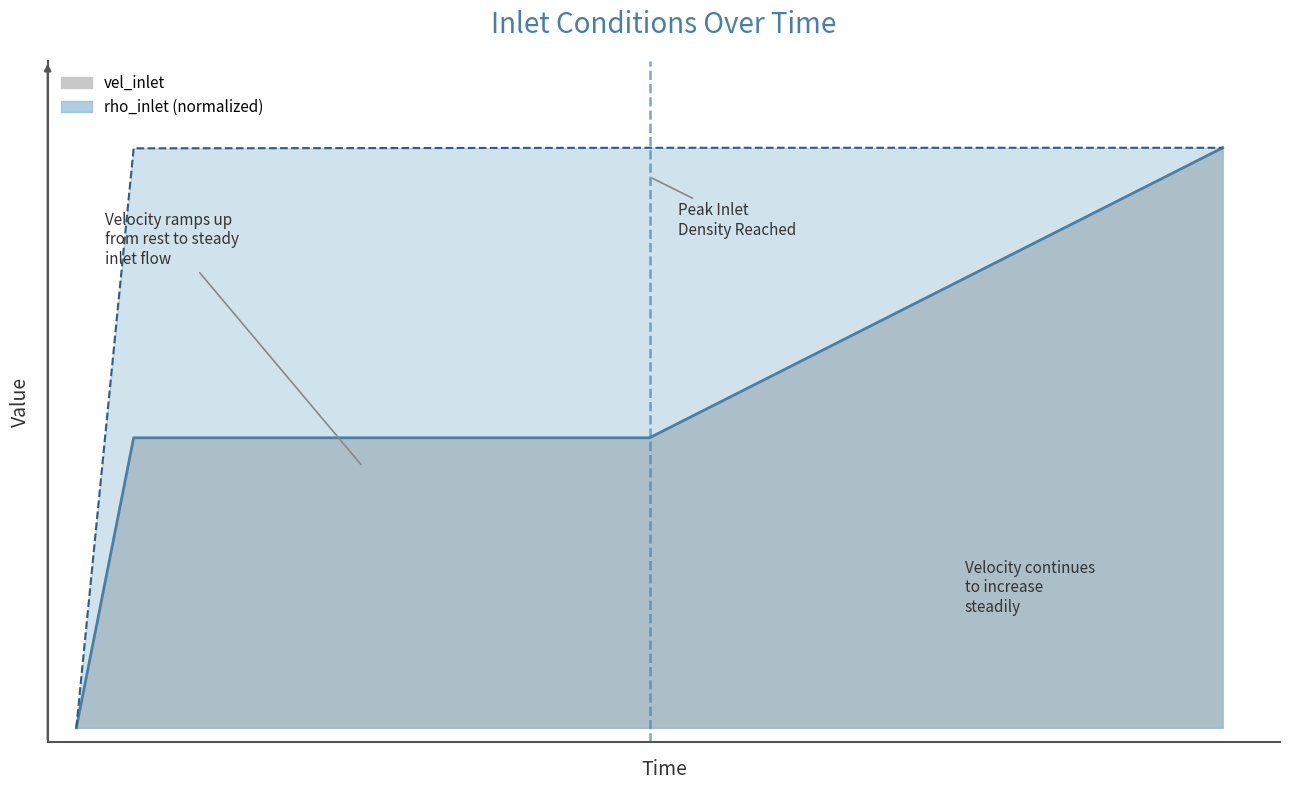

What is the sum of the vel_inlet values at 1.3 and 0.5?

2.3